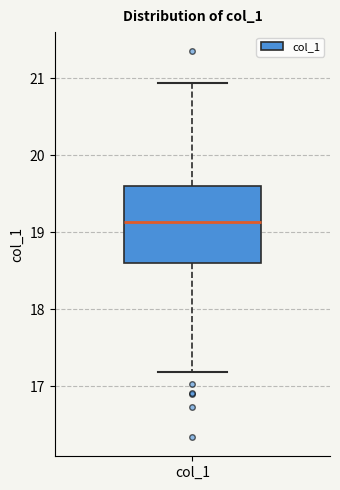

Where is the lower edge of the box for col_1 on the y-axis? The values are not printed on the chart, so give them approximately, as read against the axis.

18.6